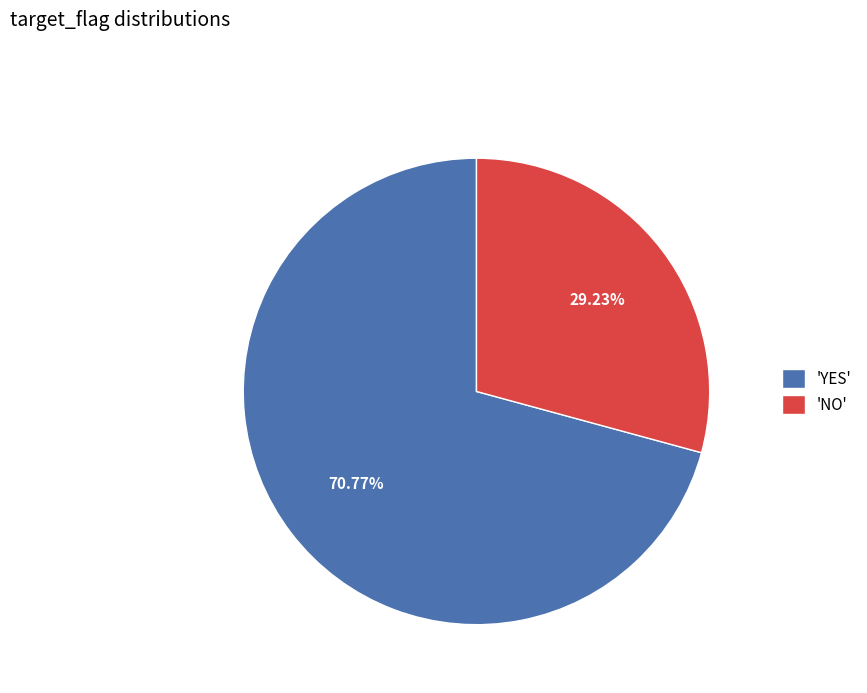

Is the sum of 'NO' and 'YES' greater than half?

Yes